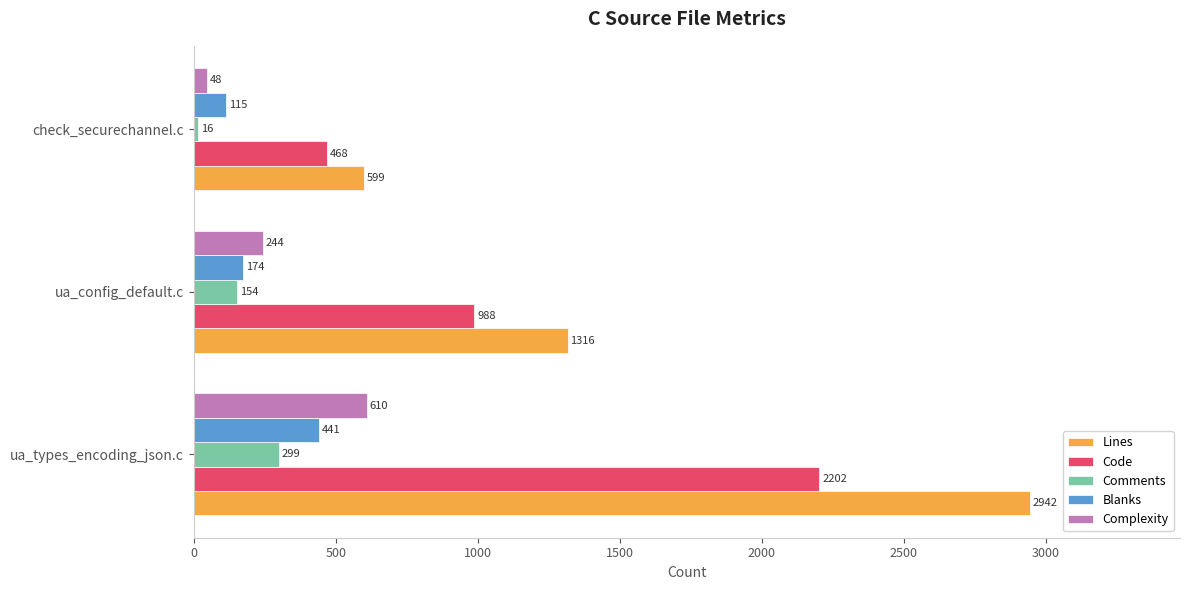

What is the highest value of the Blanks series?

441